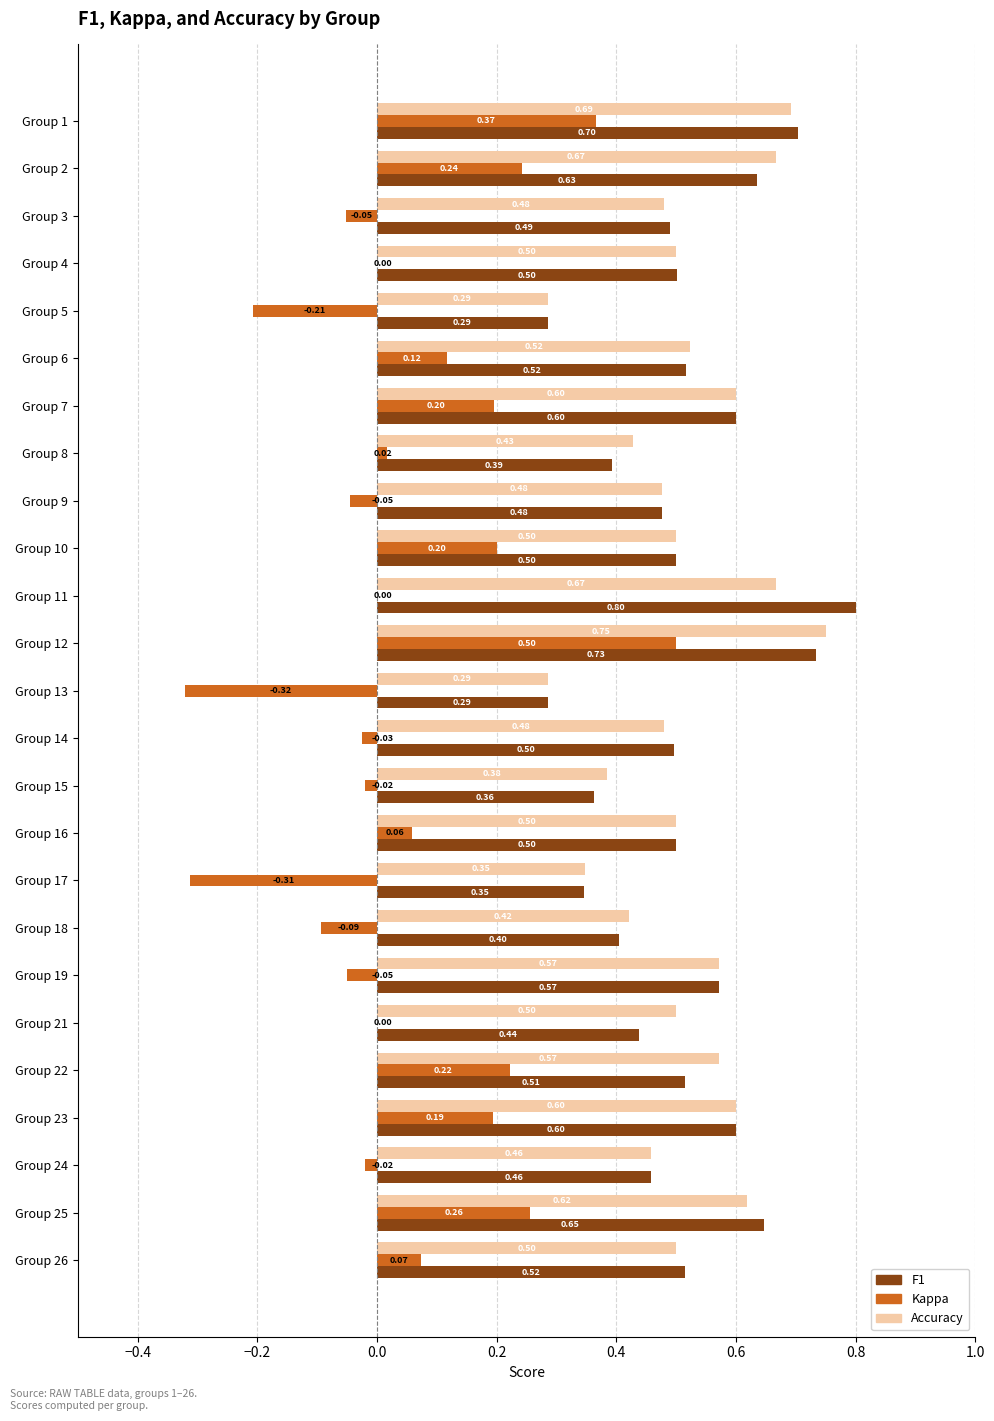

At which category is the sum across all series the highest?

Group 12